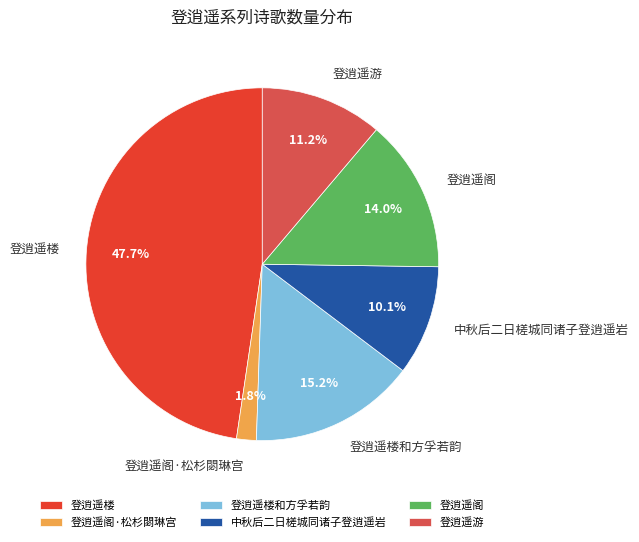

Is 登逍遥楼和方孚若韵 the majority of the pie?

No